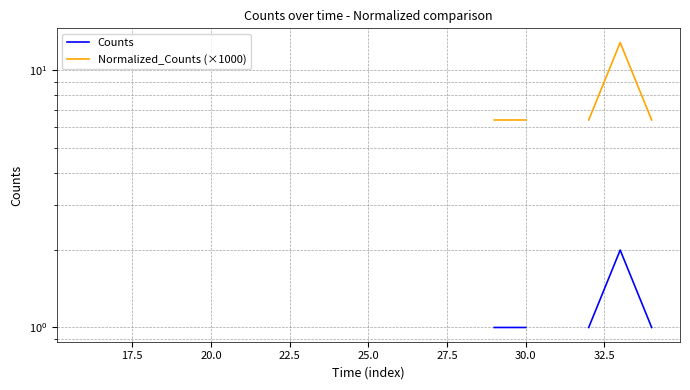

True or false: Normalized_Counts (×1000) and Counts cross at least once.

False